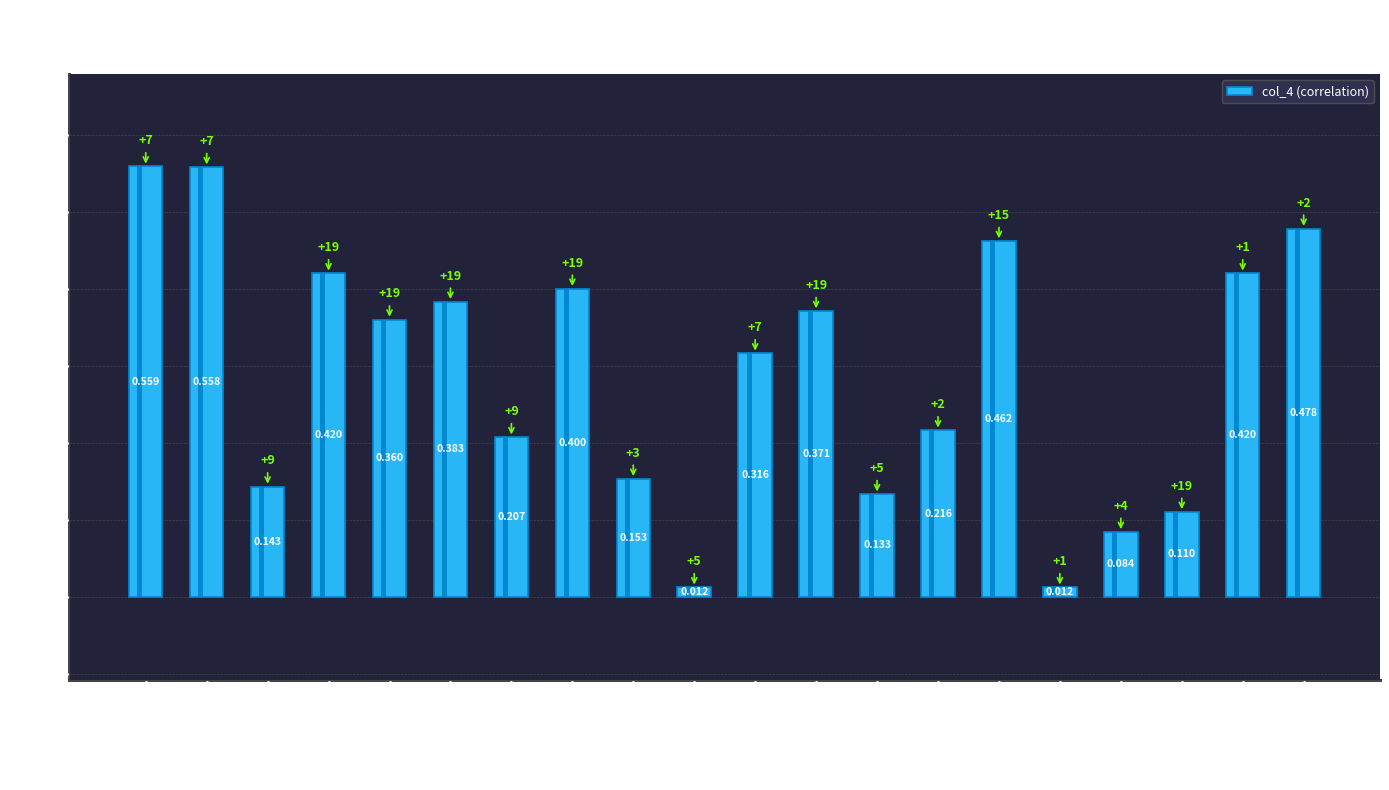

True or false: the data shows 0.6 at インフル.

False